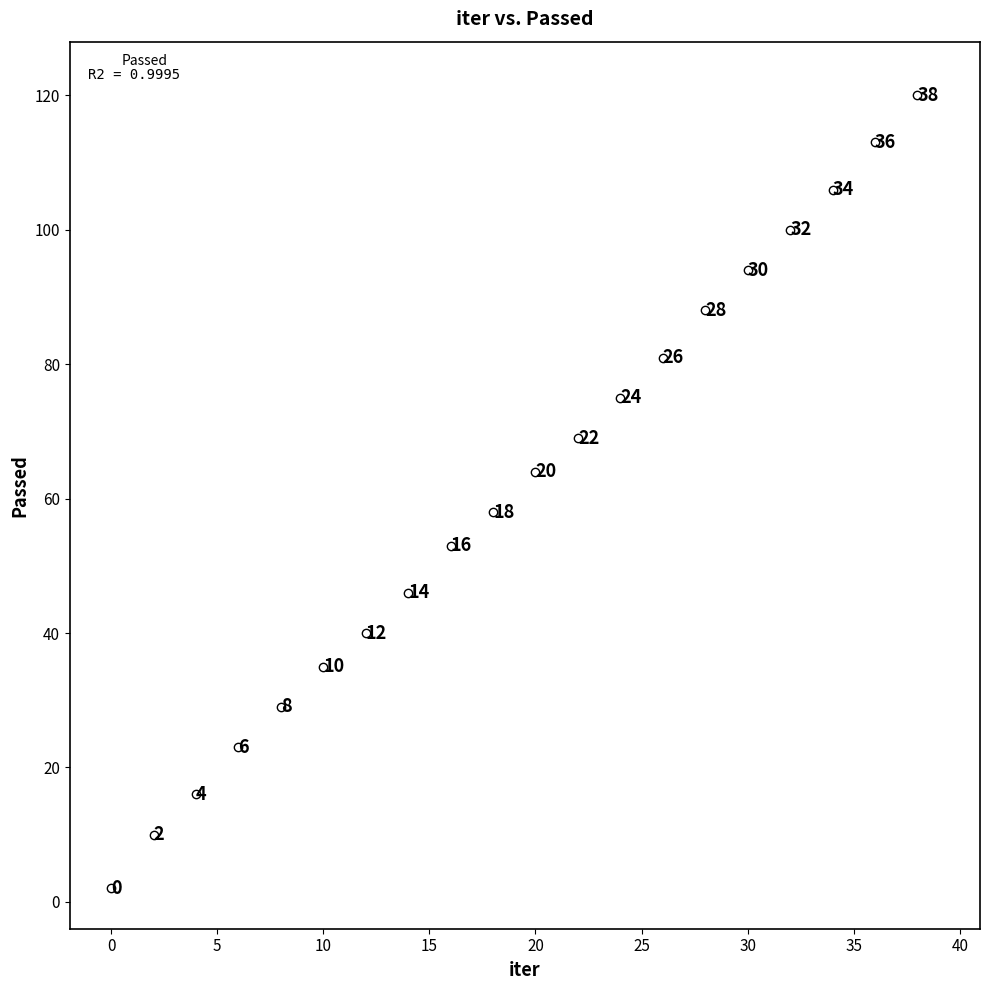

What Y value in the scatter plot is closest to 62?

61